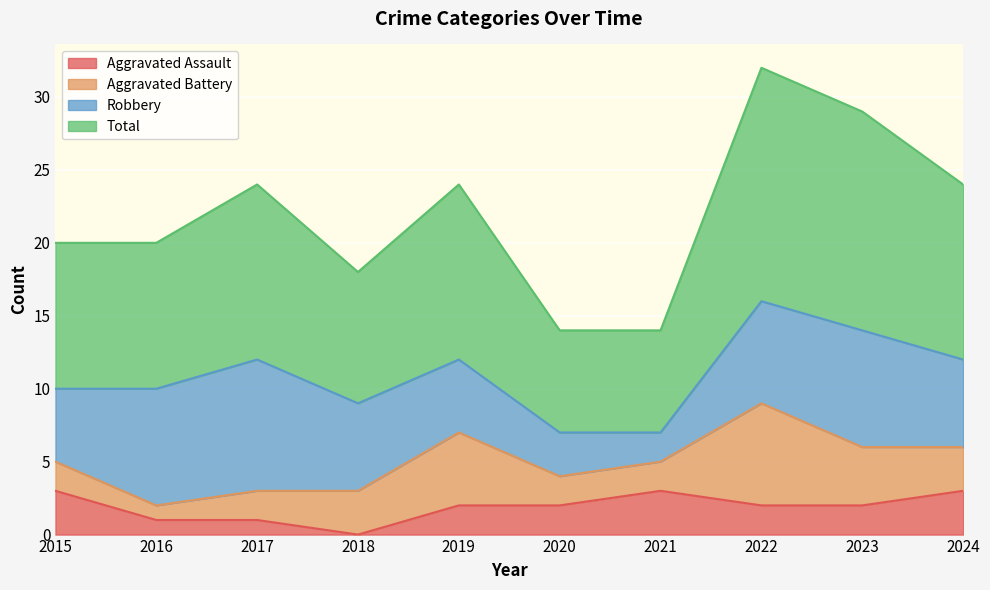

How many lines are shown in the chart?

4